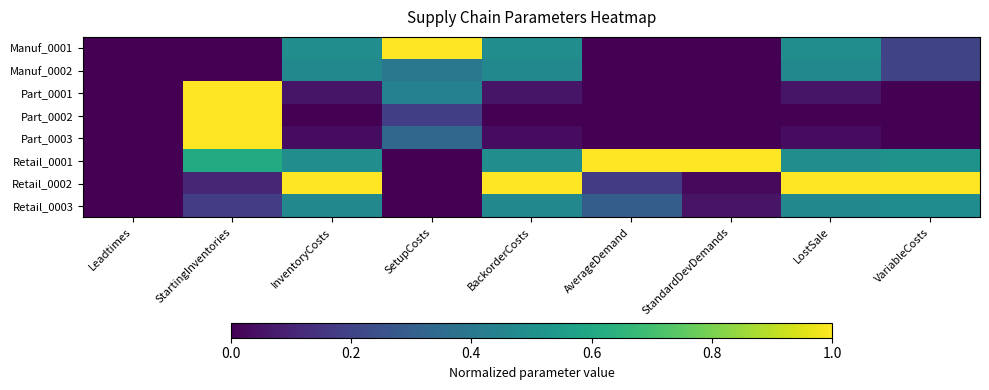

Which label corresponds to the largest value in the chart?

SetupCosts